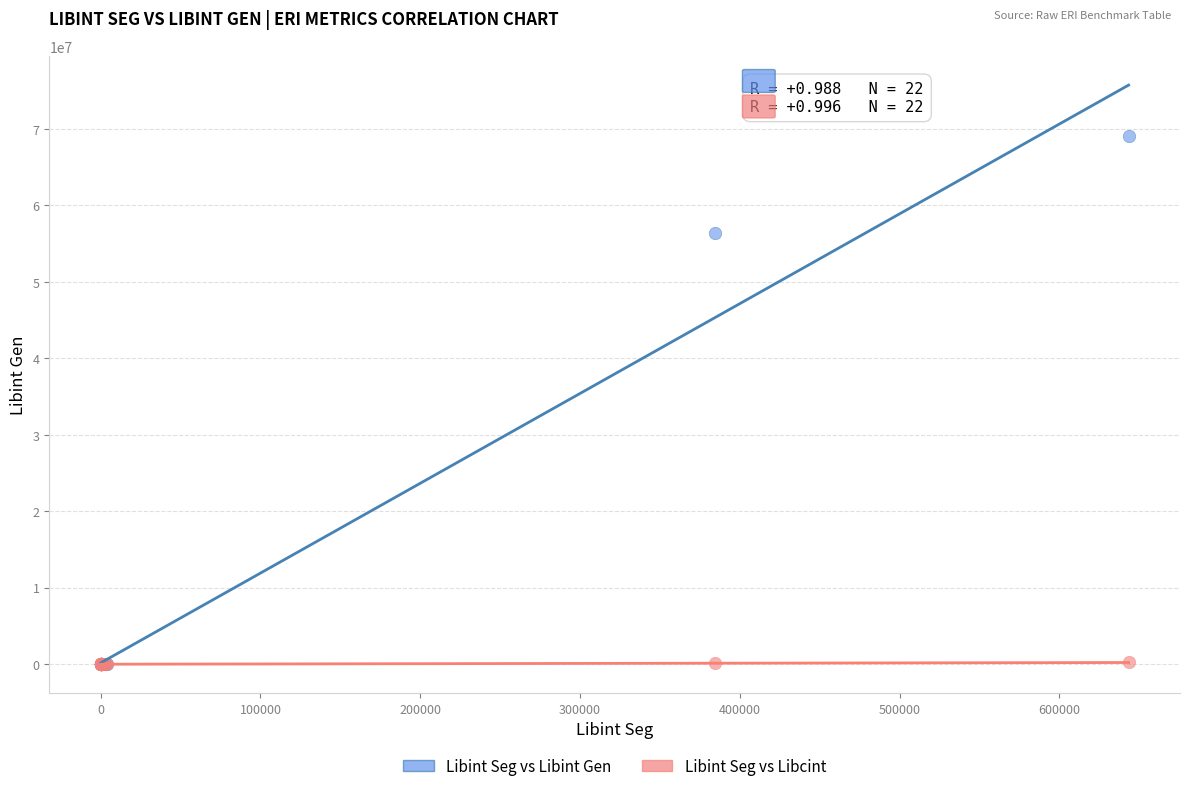

Across all series, what Y value is closest to 34563582?

56423566.0